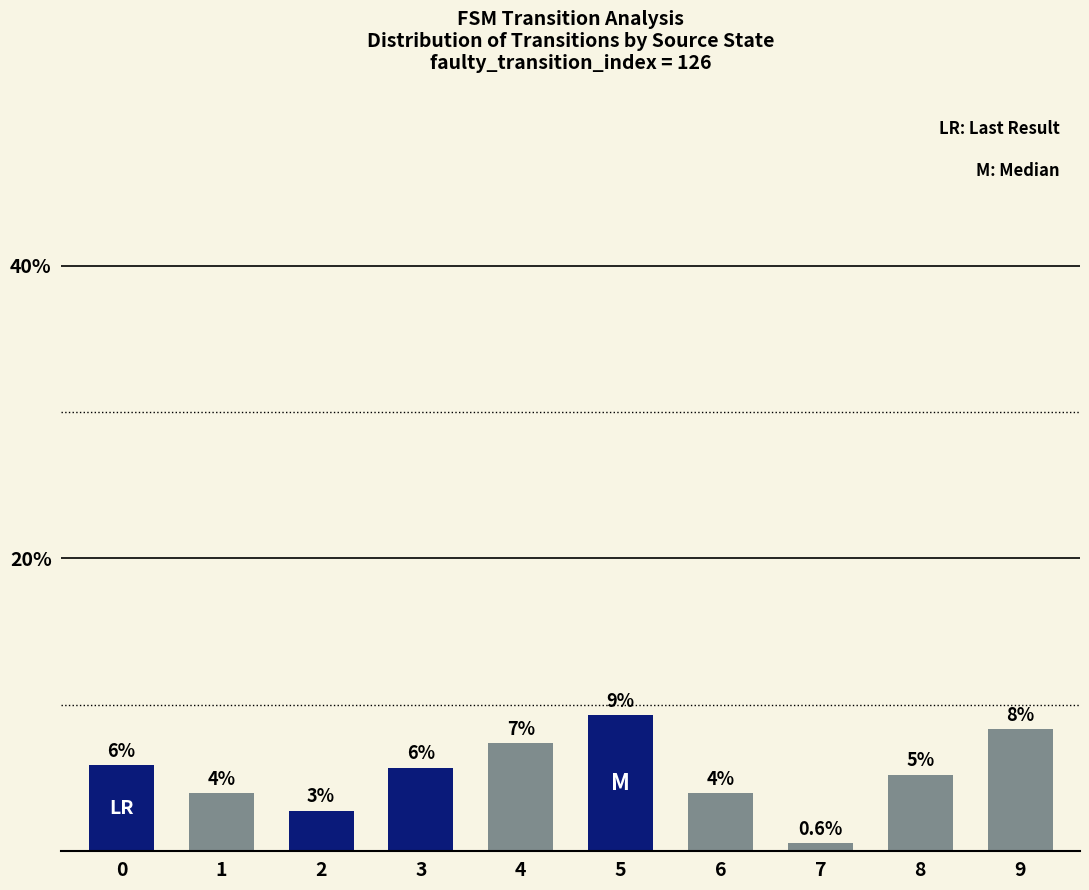

Does the chart contain any negative values?

No